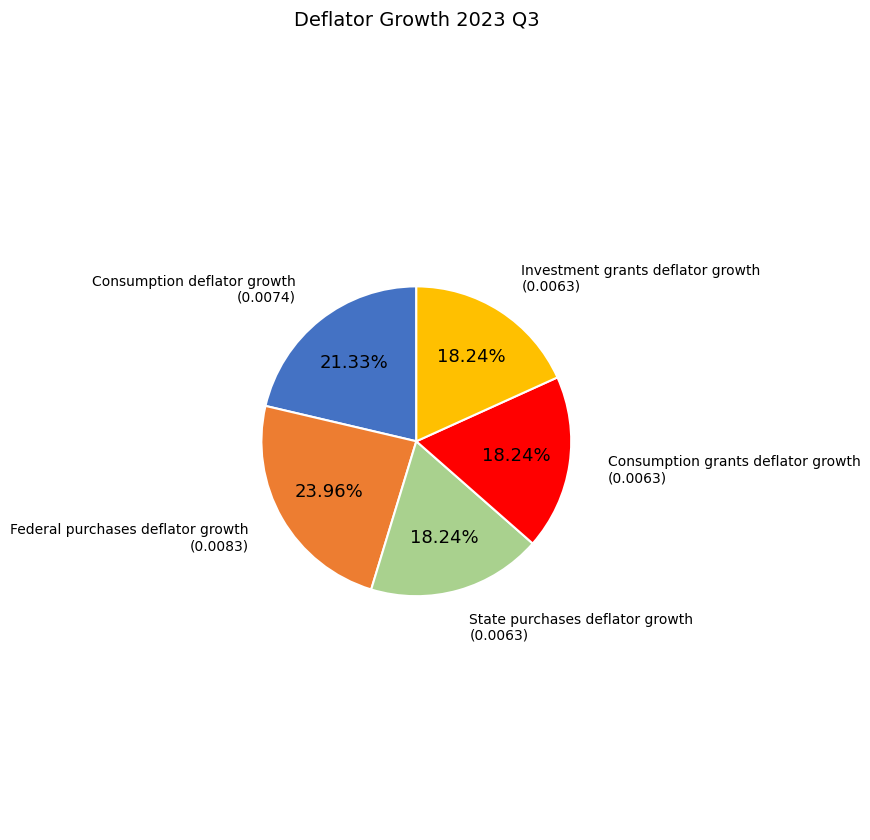

Is there any slice that represents more than half of the pie?

No